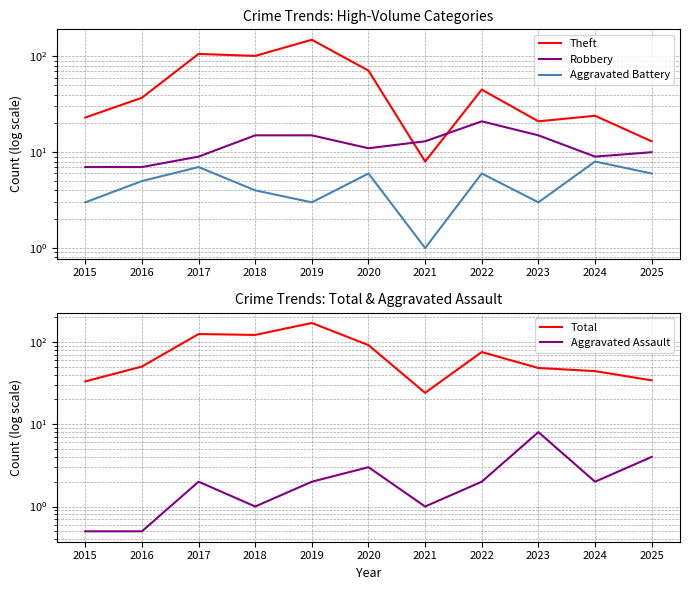

At 2017, list the series in order from smallest to largest.

Aggravated Assault, Aggravated Battery, Robbery, Theft, Total